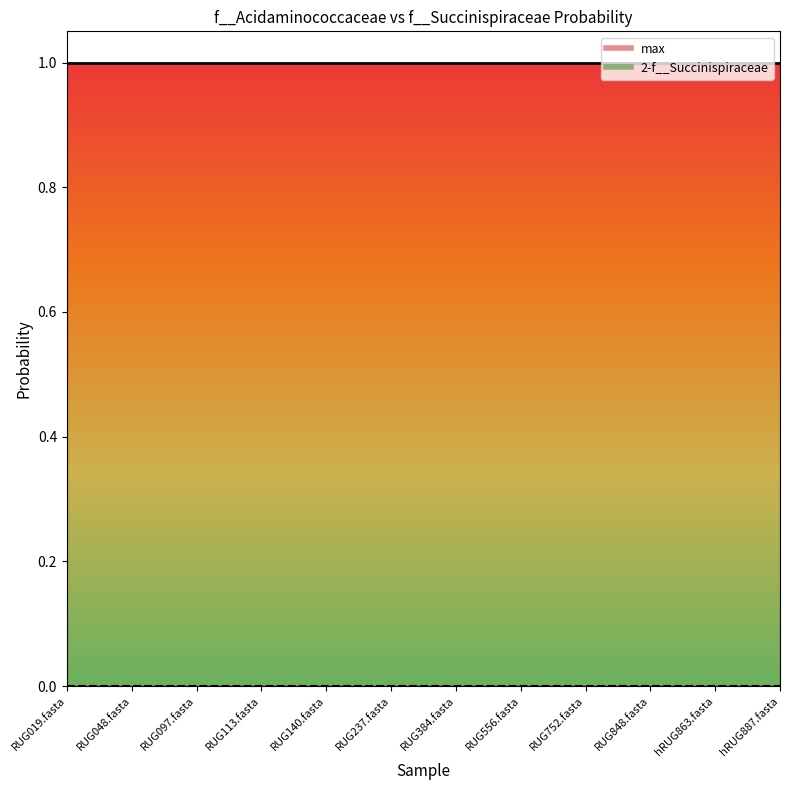

Which series has the largest total across all categories?

max